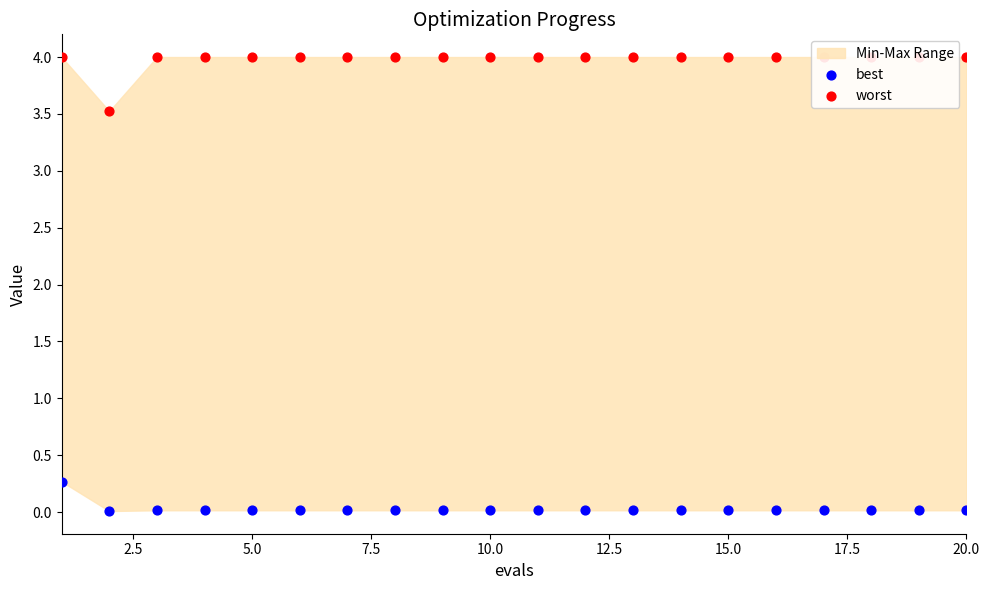

Which series contains the highest Y value?

worst